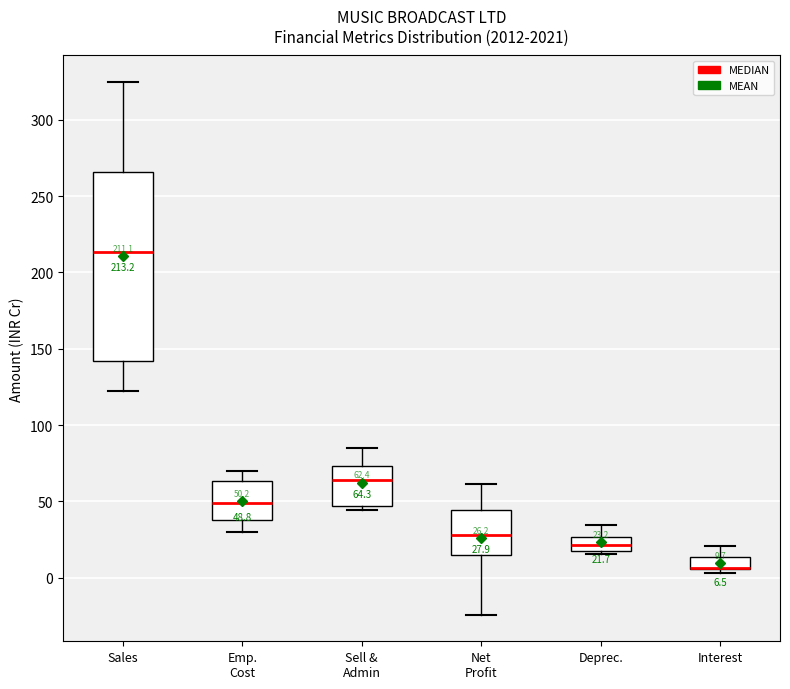

Which box is the tallest, from its lower edge to its upper edge?

Sales